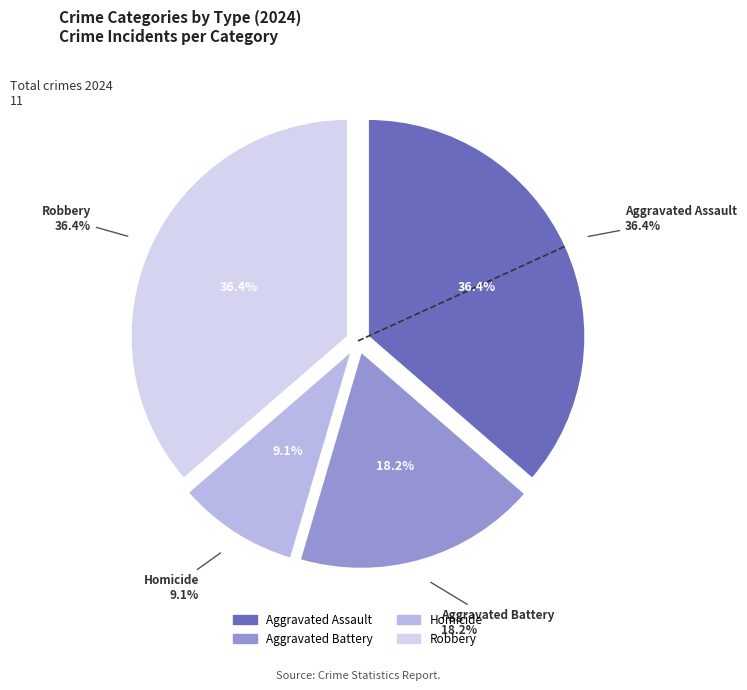

Is there any slice that represents more than half of the pie?

No